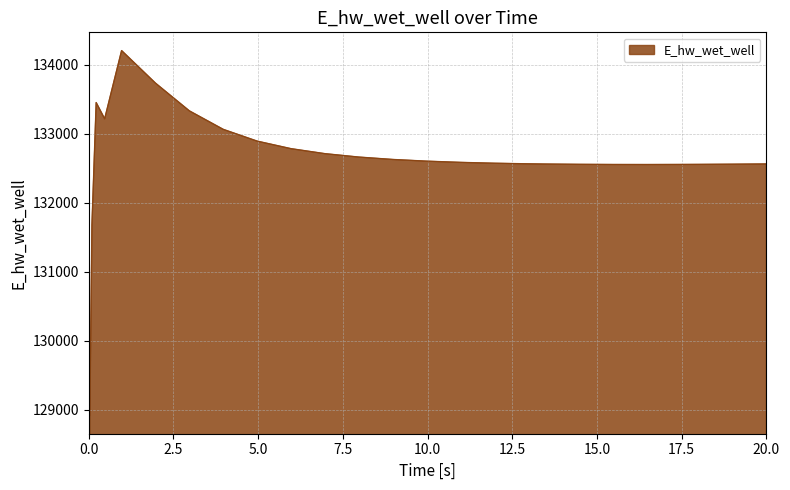

What is the smallest value displayed?

128916.2